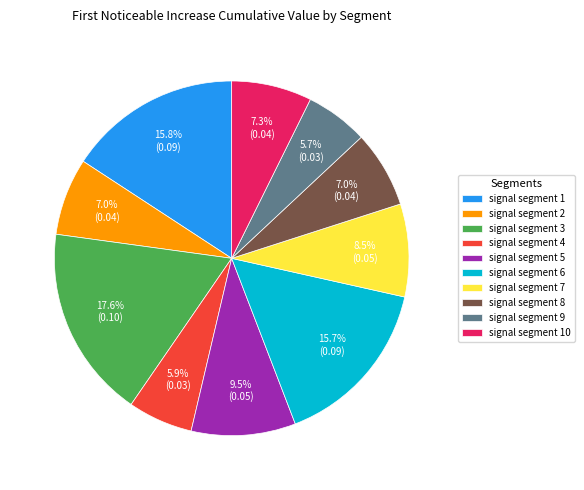

Is signal segment 3 the majority of the pie?

No